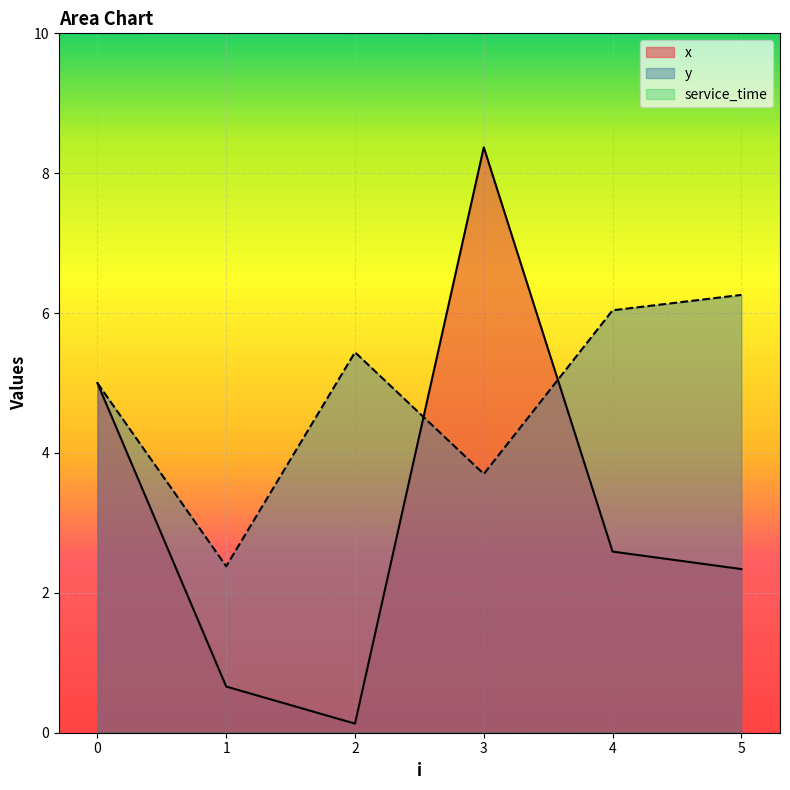

What is the difference between the maximum and minimum values in the x series?

8.2